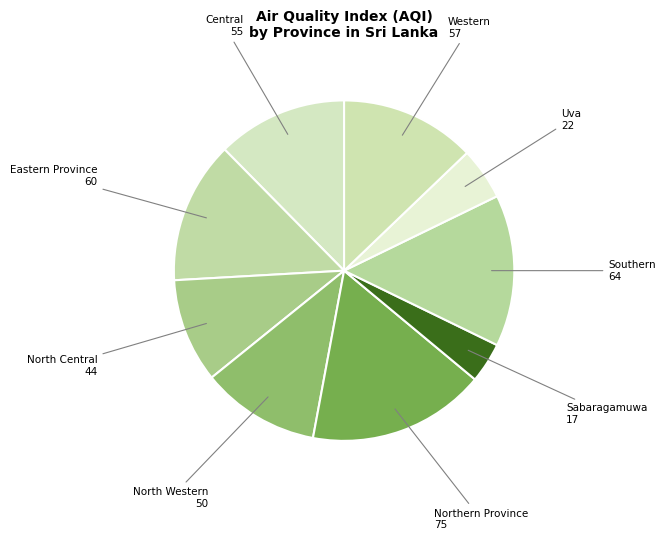

Is the sum of Western and Sabaragamuwa greater than half?

No